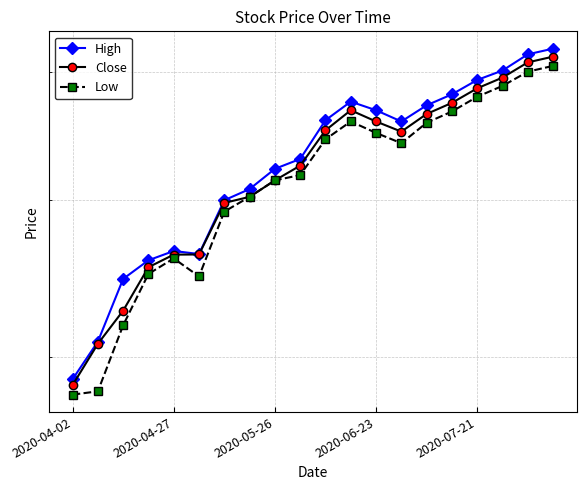

True or false: Low and Close intersect in this chart.

False